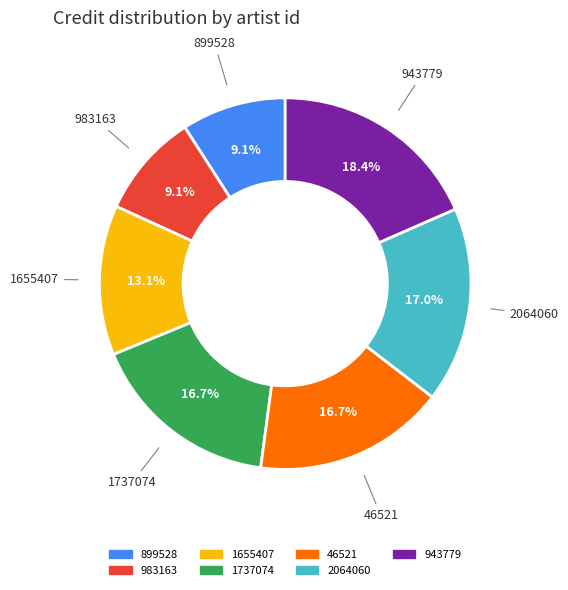

To the nearest percent, what is the difference between the 1737074 and 899528 slice percentages?

8%